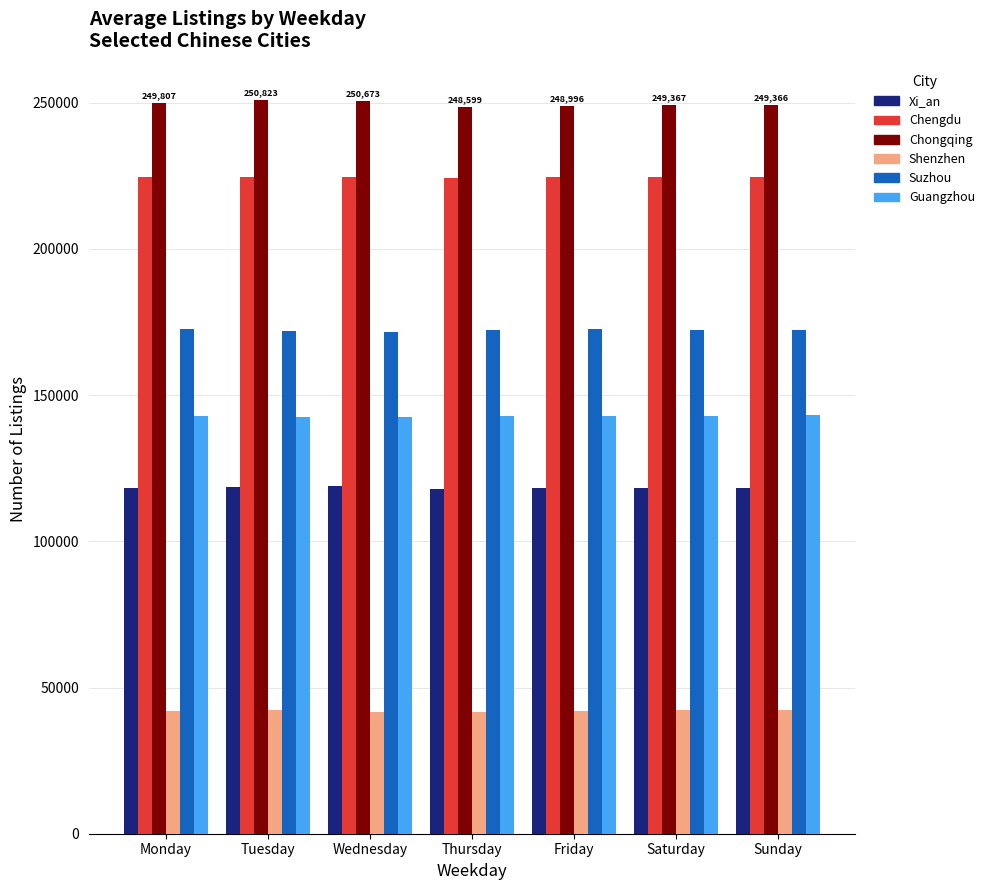

How many groups of bars are there?

7